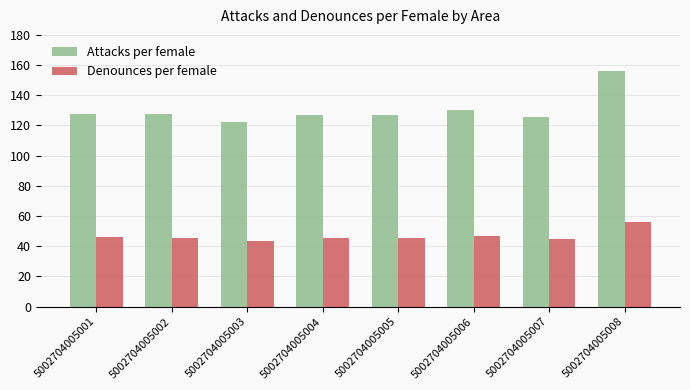

The value of Attacks per female at 5002704005006 is 215.2. True or false?

False